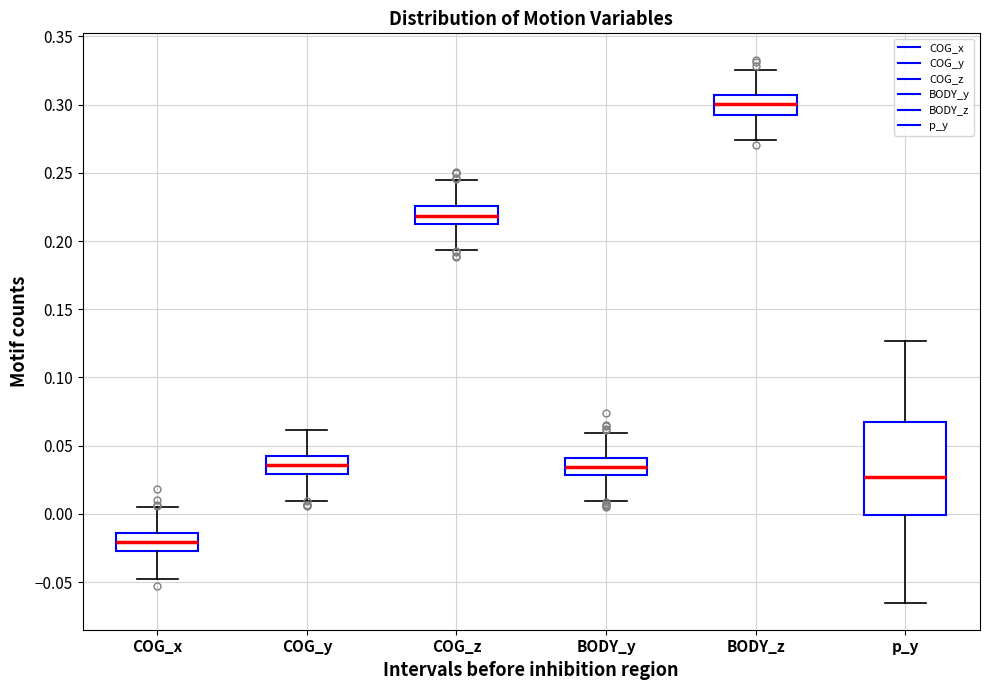

Which box has the lowest median line?

COG_x